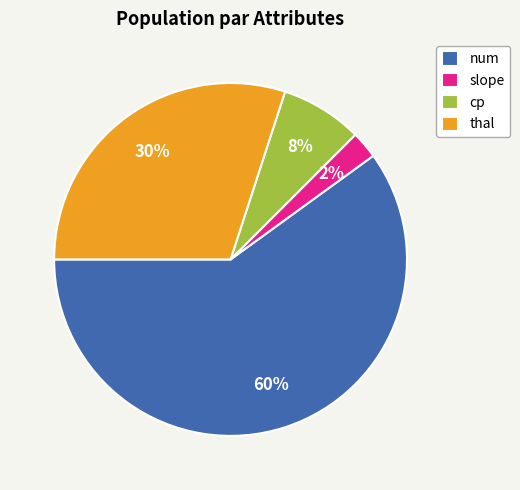

Is the sum of slope and thal greater than half?

No